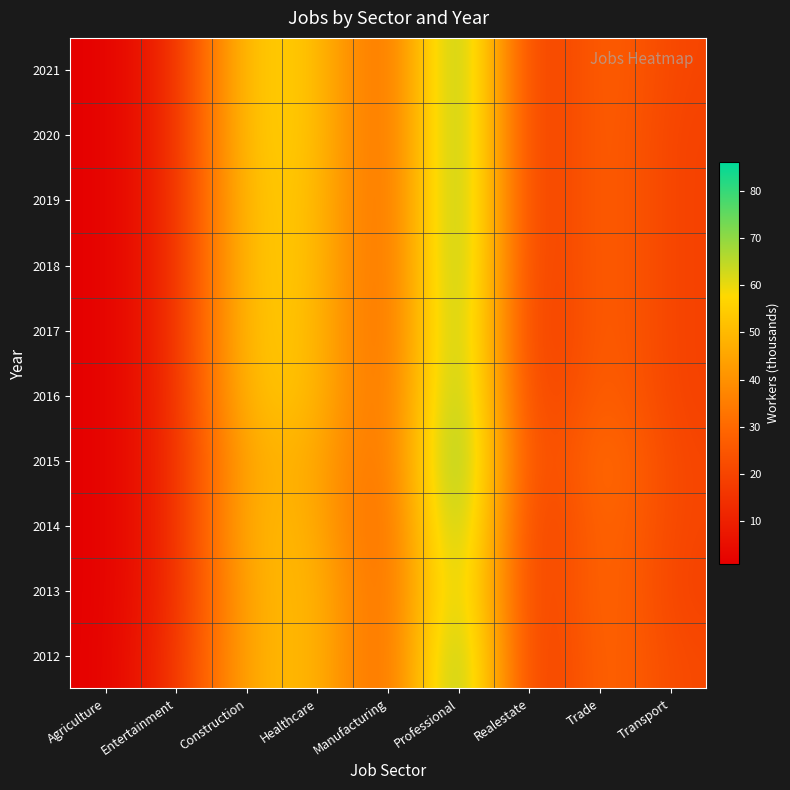

At Healthcare, list the series in order from smallest to largest.

2015, 2014, 2012, 2013, 2016, 2017, 2018, 2019, 2020, 2021